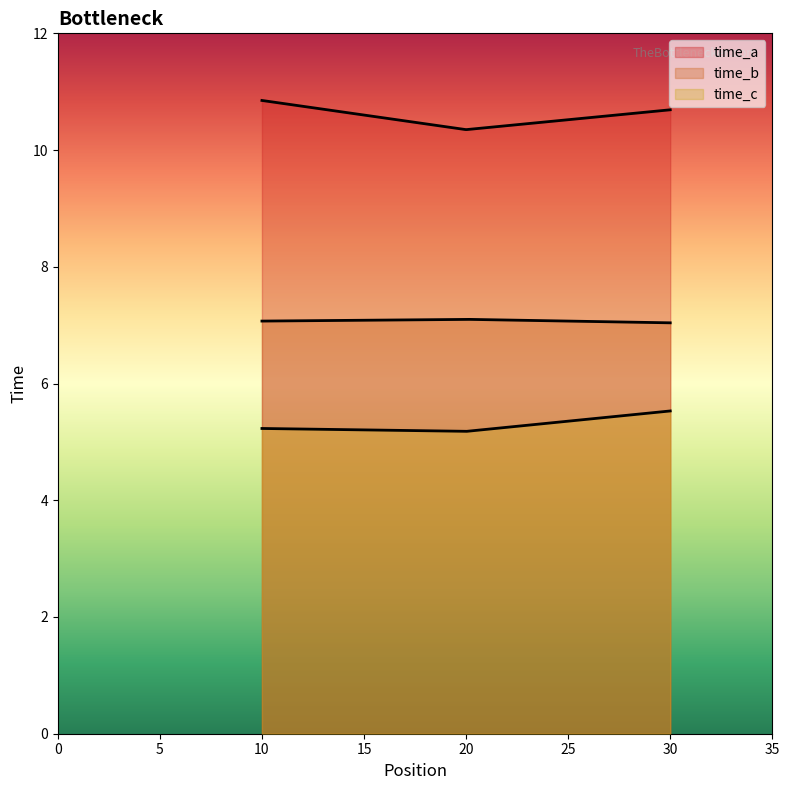

Count the time_b values in the range 7 to 8.

3